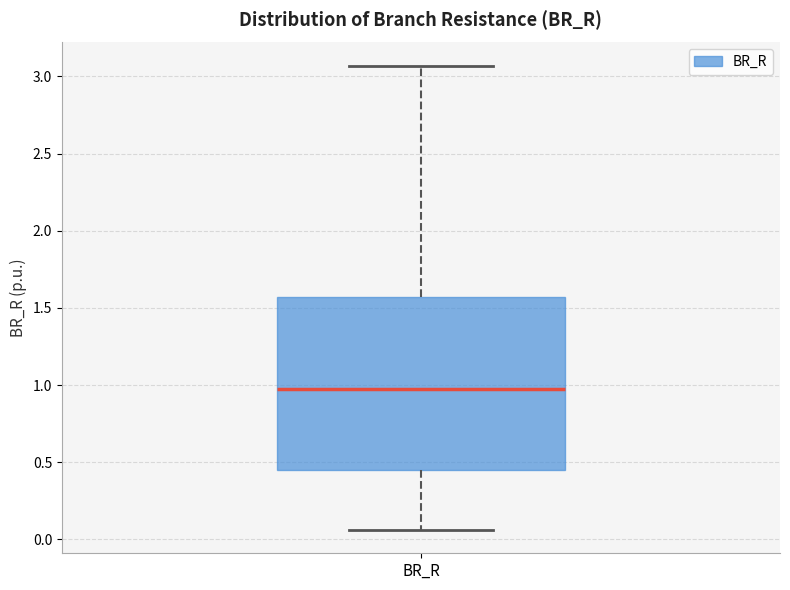

Where does the median line of the box for BR_R sit on the y-axis? The values are not printed on the chart, so give them approximately, as read against the axis.

0.95